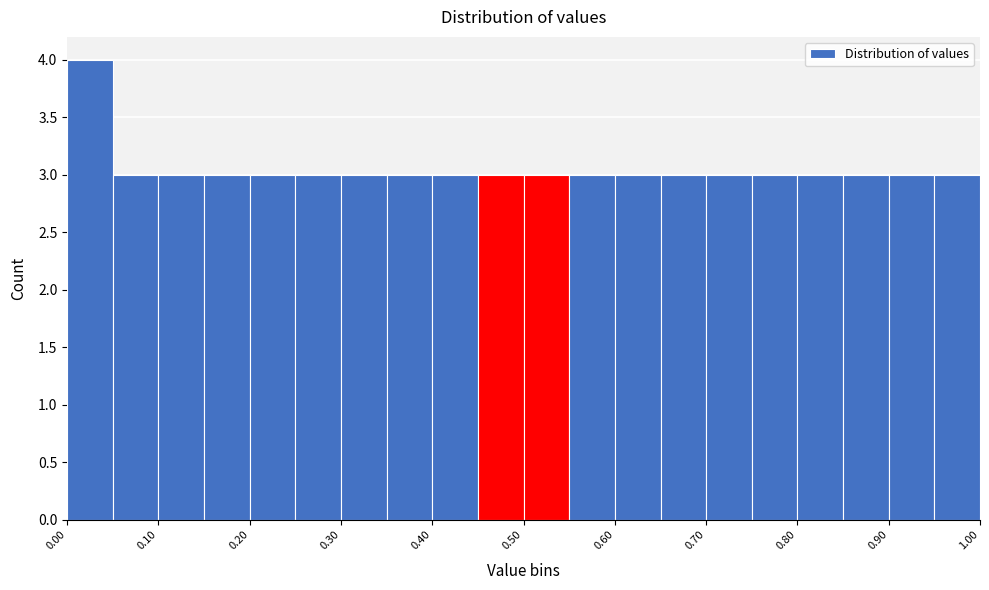

Reading left to right, transcribe this chart: for each bar, give the range it covers on the x-axis and its height. The values are not printed on the chart, so give them approximately, as read against the axis.

0.00 to 0.05: 4
0.05 to 0.10: 3
0.10 to 0.15: 3
0.15 to 0.20: 3
0.20 to 0.25: 3
0.25 to 0.30: 3
0.30 to 0.35: 3
0.35 to 0.40: 3
0.40 to 0.45: 3
0.45 to 0.50: 3
0.50 to 0.55: 3
0.55 to 0.60: 3
0.60 to 0.65: 3
0.65 to 0.70: 3
0.70 to 0.75: 3
0.75 to 0.80: 3
0.80 to 0.85: 3
0.85 to 0.90: 3
0.90 to 0.95: 3
0.95 to 1.00: 3